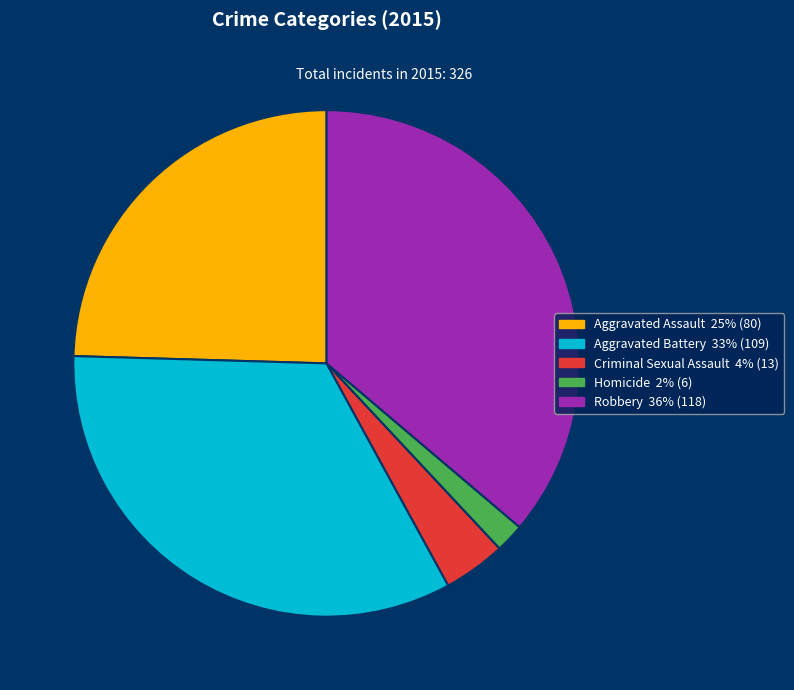

Does Aggravated Assault account for over 50% of the chart?

No